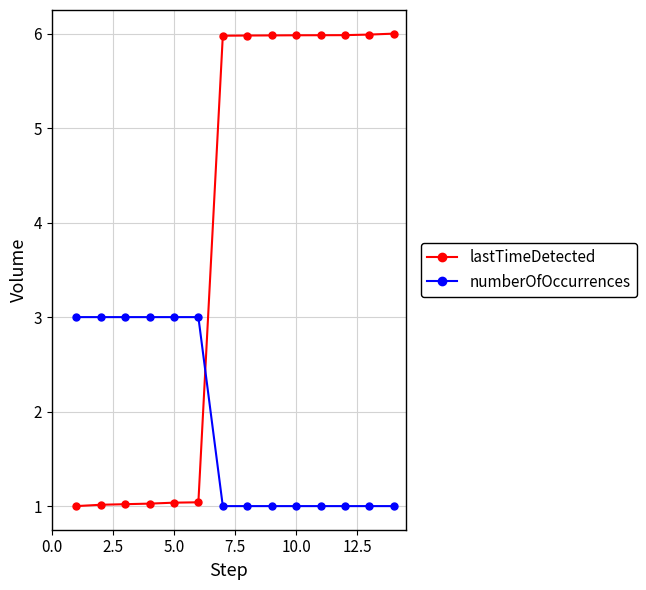

What are all the series names shown in the legend?

lastTimeDetected, numberOfOccurrences